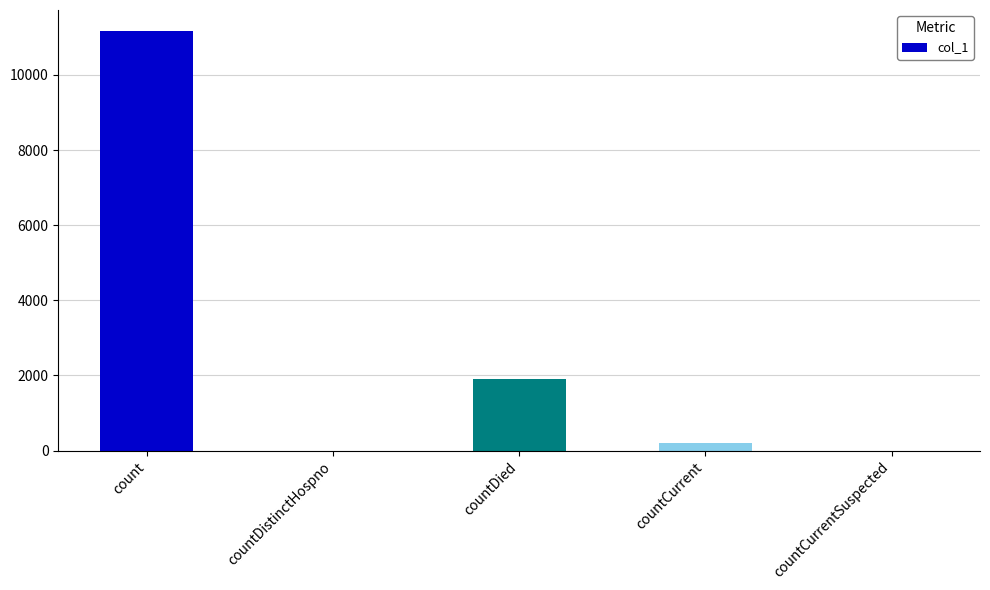

Which has a higher value, count or countCurrent?

count